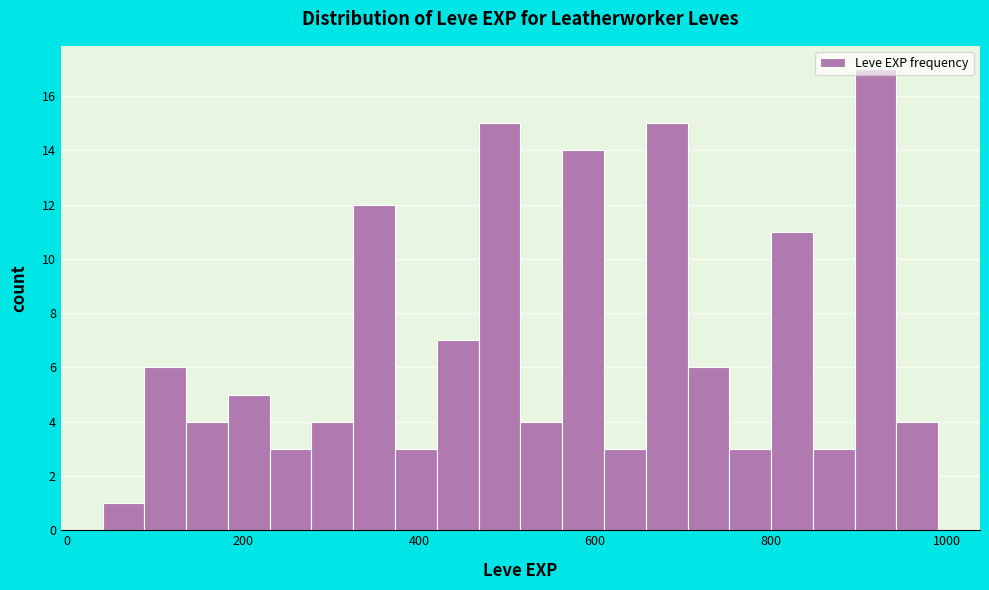

Read against the x-axis, roughly where is the centre of the tallest bar?

920